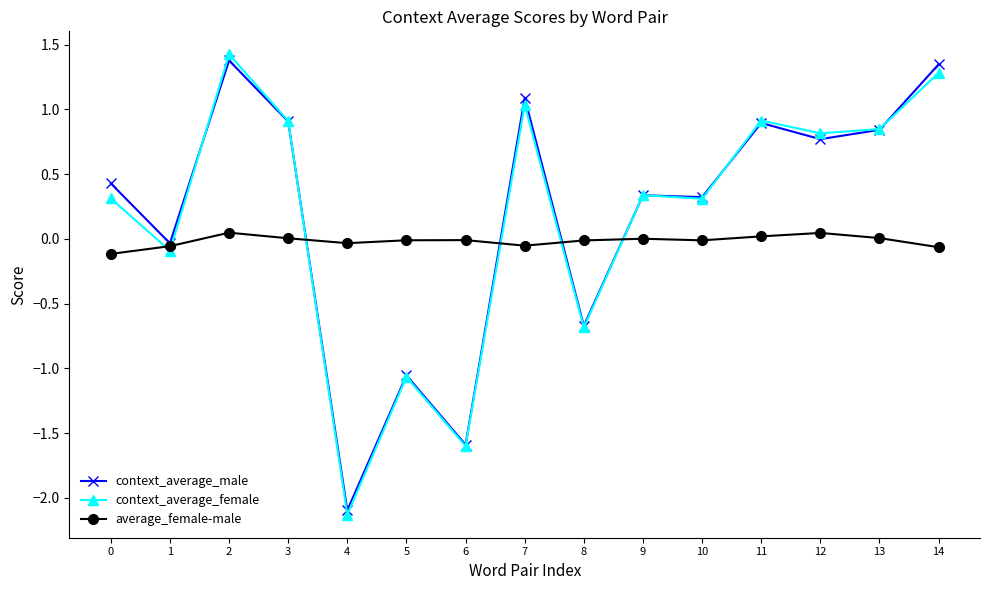

At which category does context_average_male reach its first local peak?

2